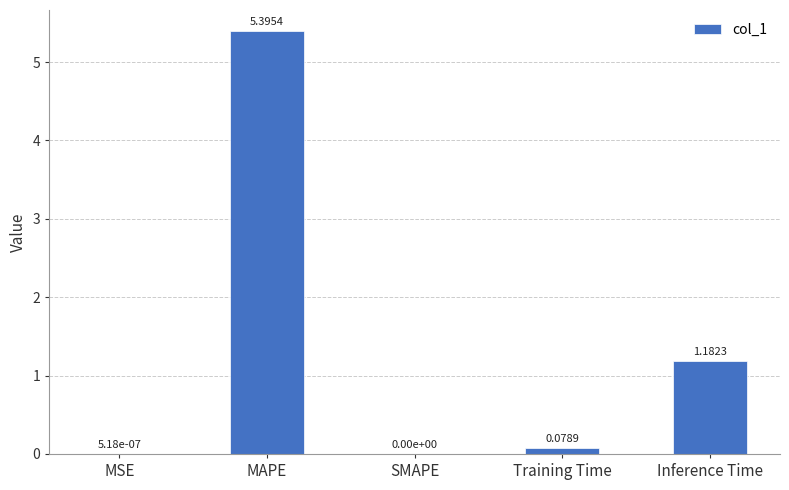

What is the change in value from Training Time to Inference Time?

+1.1